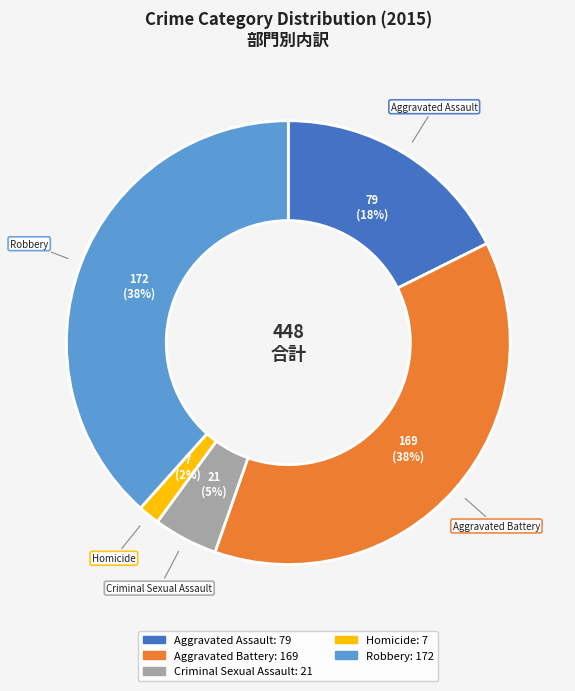

How many slices are in this pie chart?

5